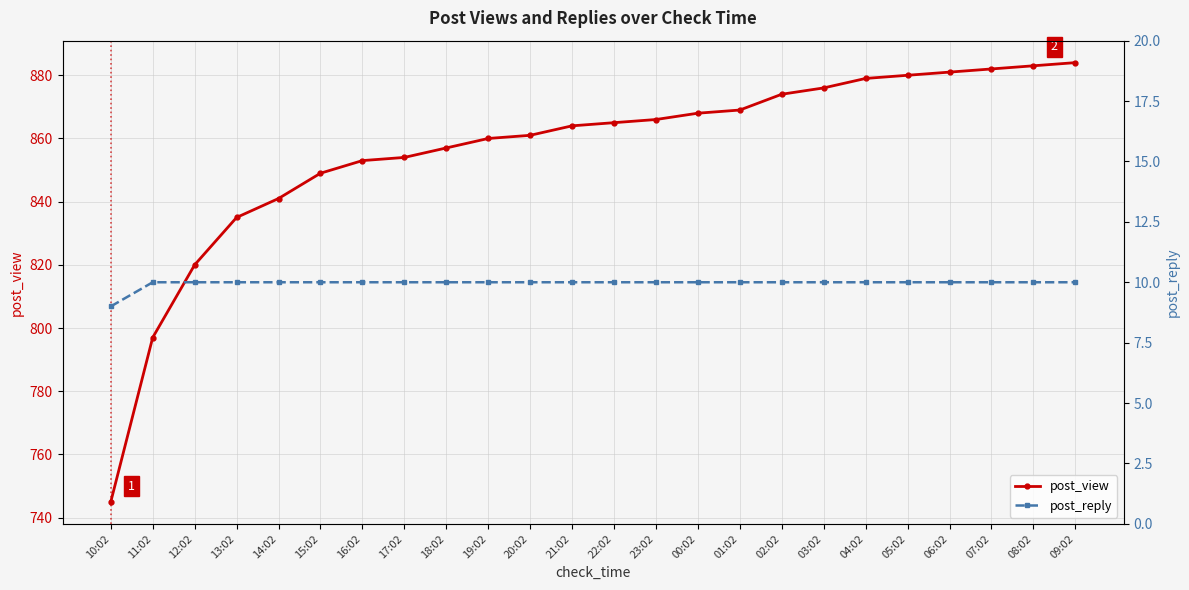

What is the value of the post_reply point at the 20th from the left?

10